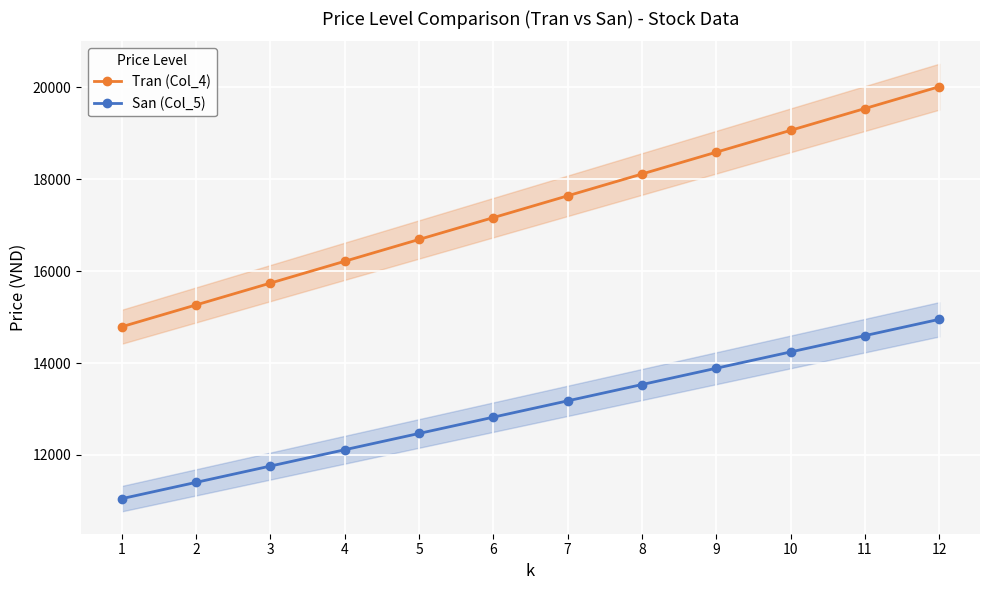

Rank the series by their maximum value, from lowest to highest.

San (Col_5), Tran (Col_4)